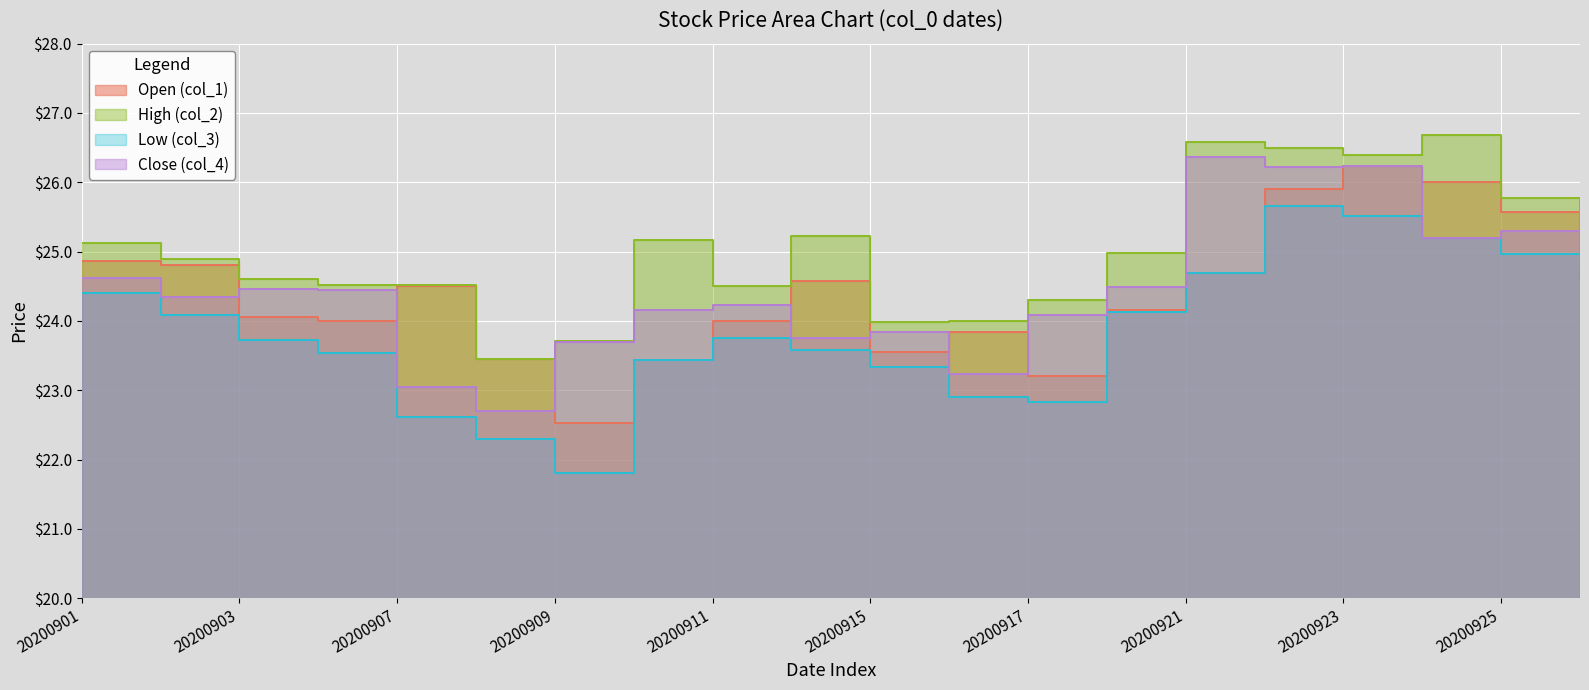

Which category has the lowest value in the Close (col_4) series?

20200908